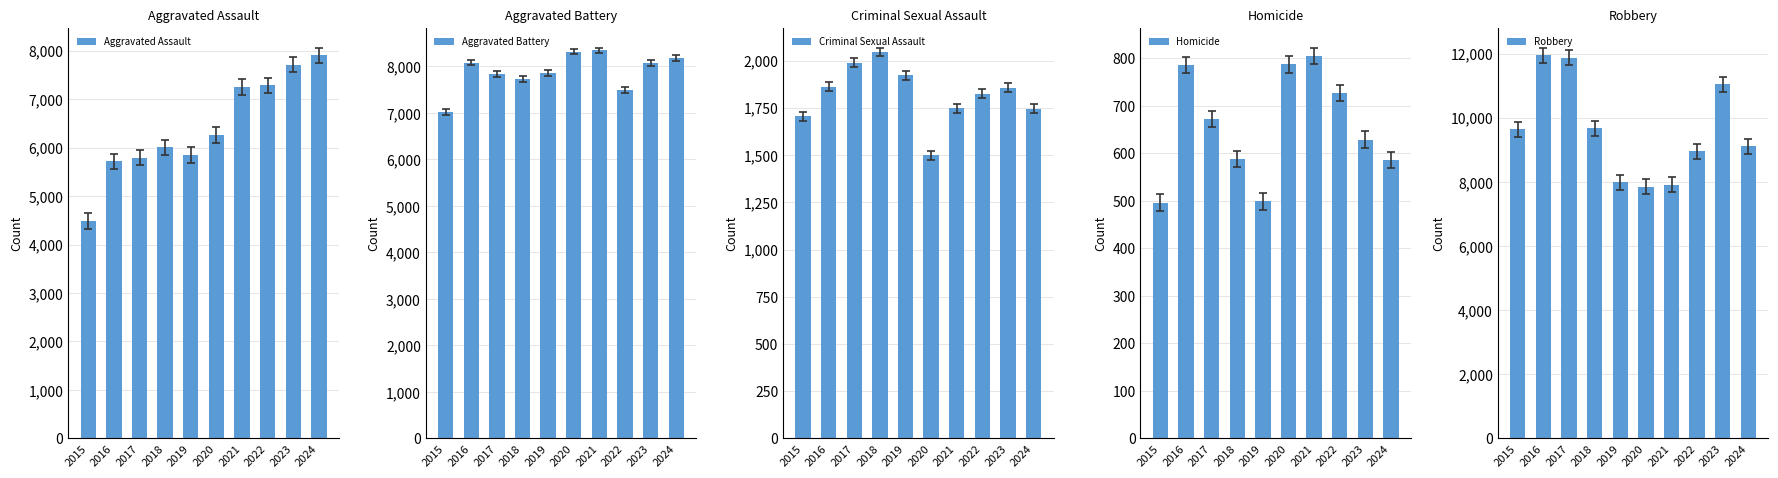

How many categories are shown in the chart?

10